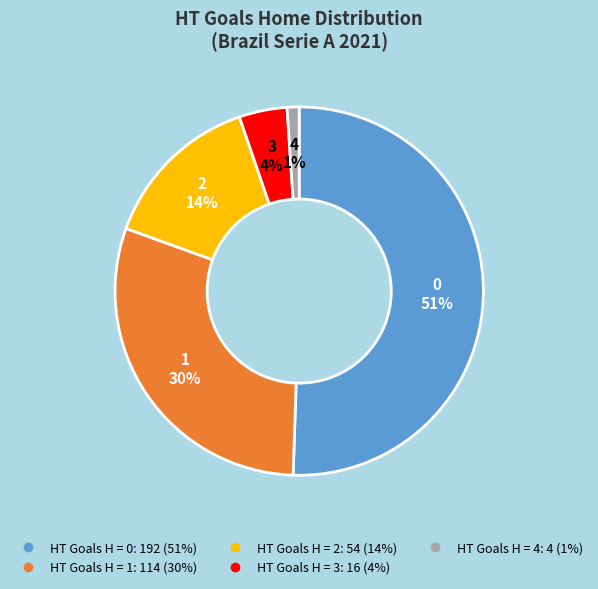

To the nearest percent, what is the average slice percentage?

20%